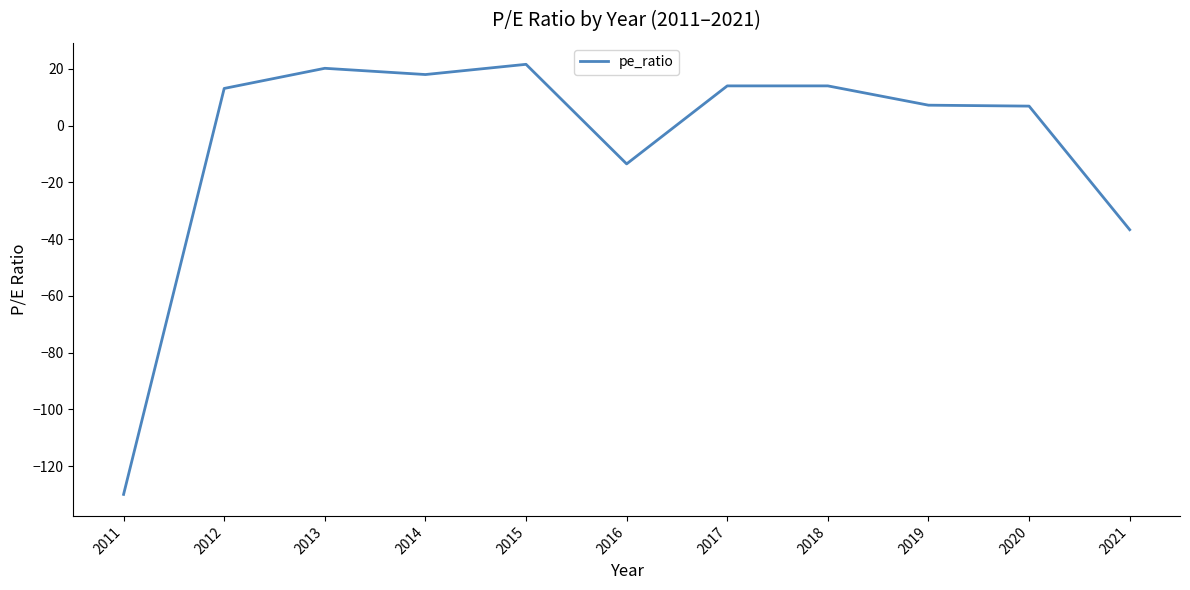

What is the sum of all values?

-65.2